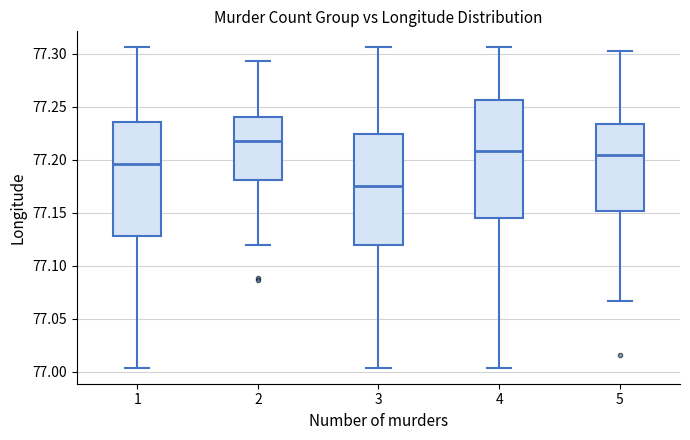

Where is the upper edge of the box at x = 1 on the y-axis? The values are not printed on the chart, so give them approximately, as read against the axis.

77.235